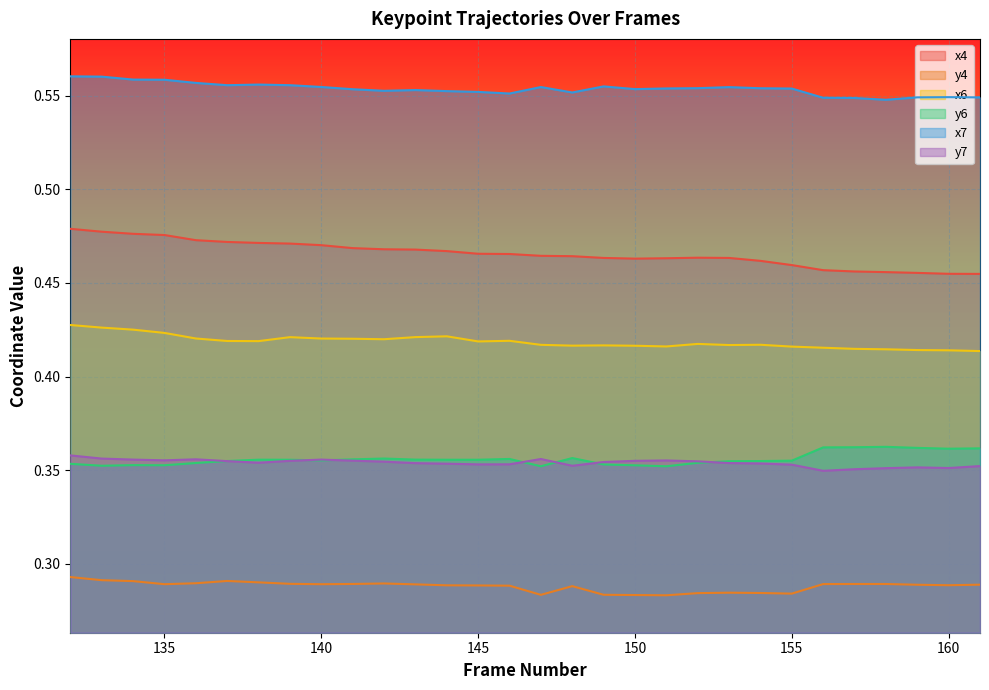

Is the value of x4 at 132 greater than the value of y7 at 139?

Yes